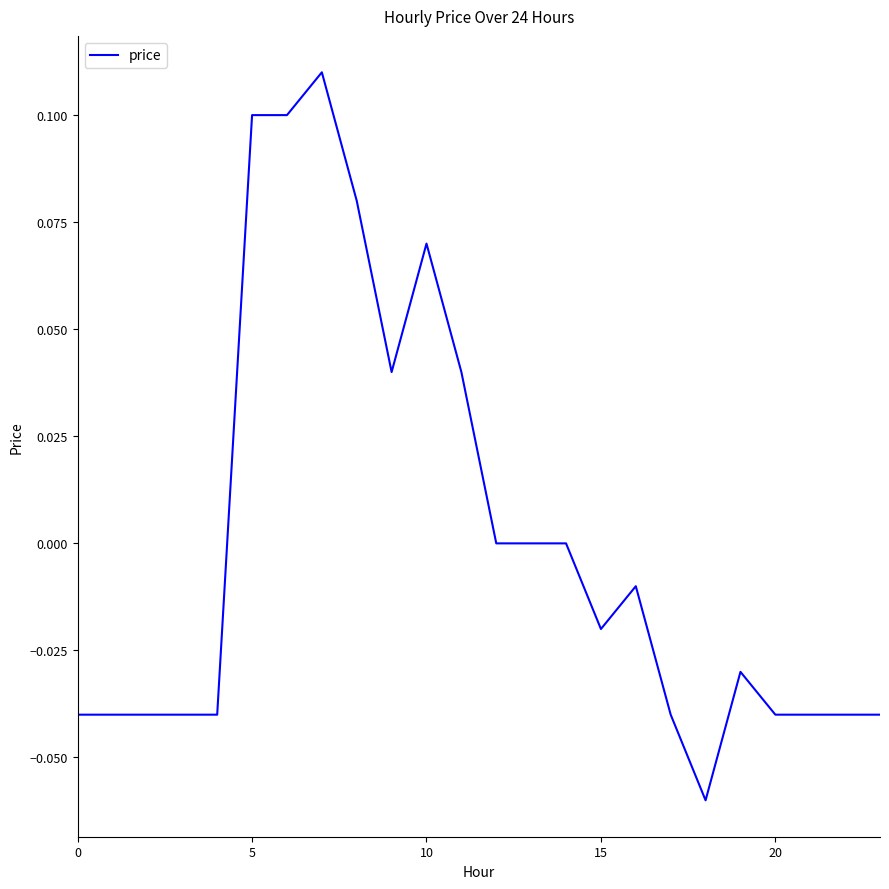

How many lines are shown in the chart?

1